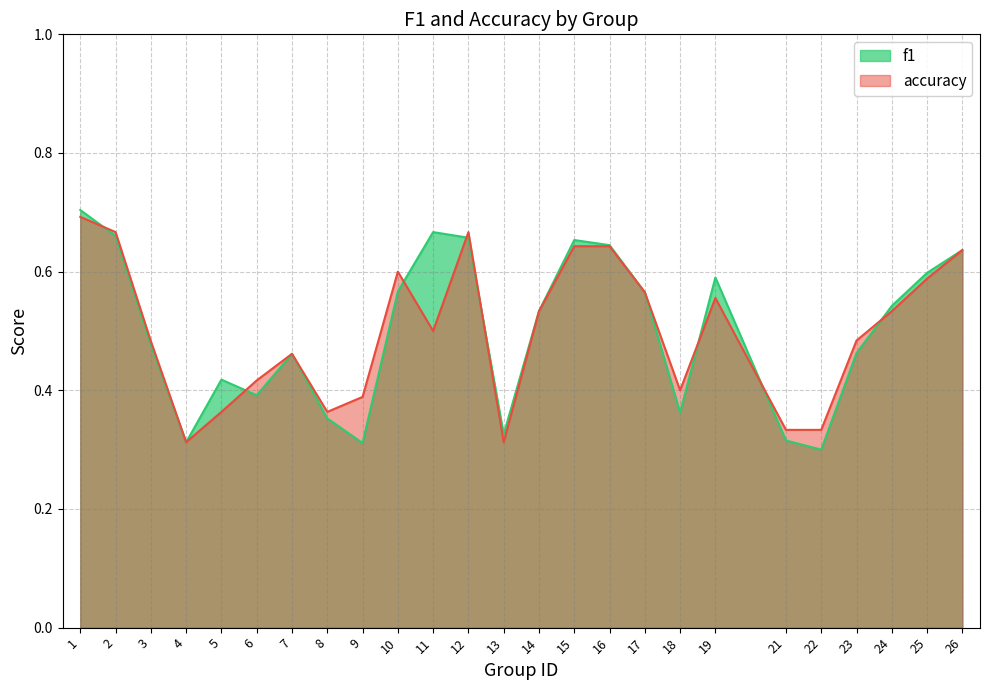

What is the value of the accuracy point at the 18th from the left?

0.4